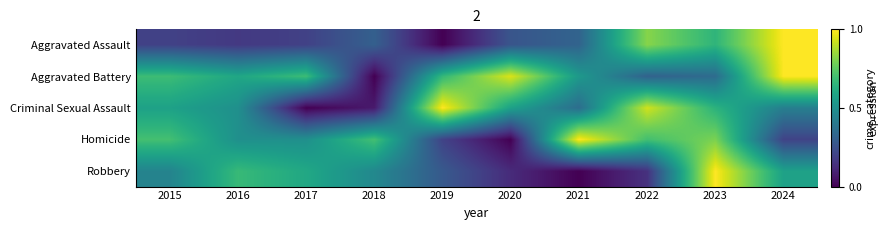

Is it true that Aggravated Assault equals 0.2 at 2015?

True